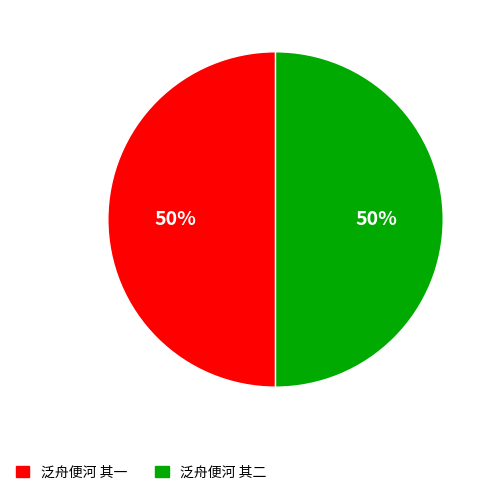

True or false: 泛舟便河 其二 accounts for 50% of the total.

True